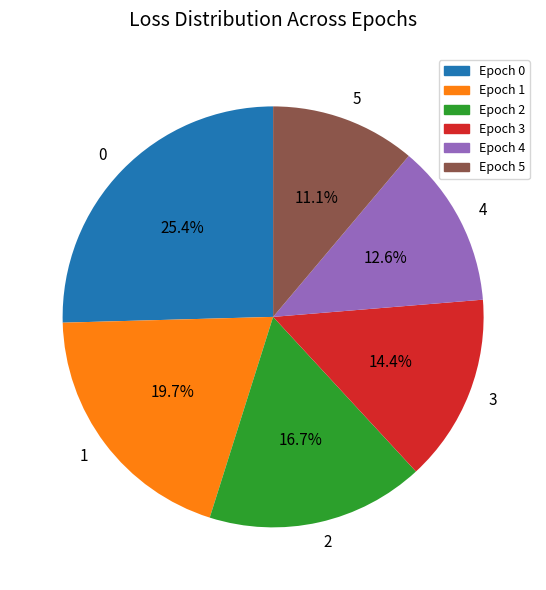

Approximately how many times larger is the value at Epoch 1 compared to Epoch 0?

0.8